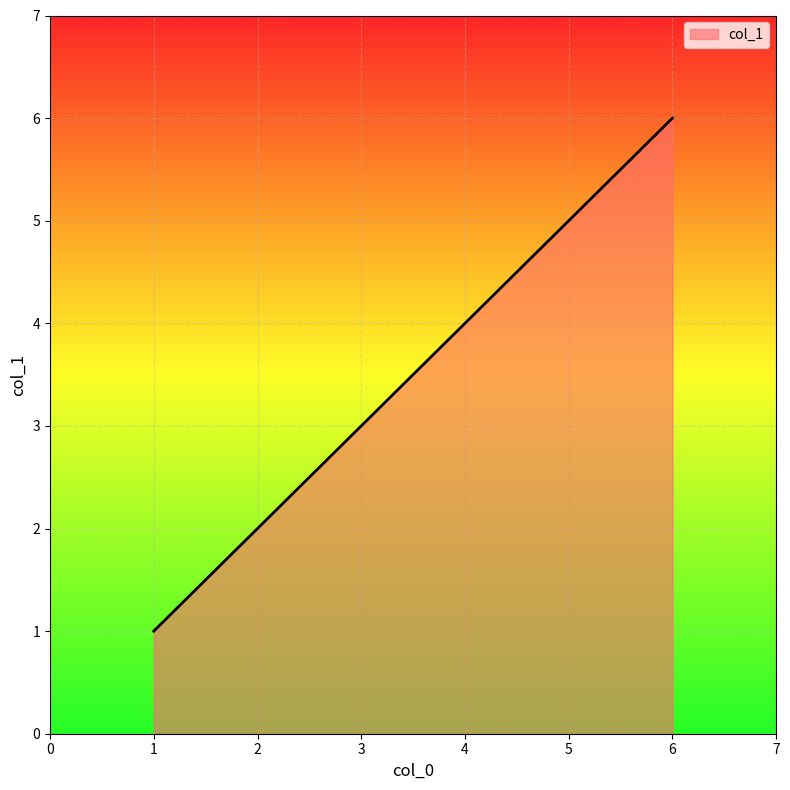

Count the number of data series in this chart.

1